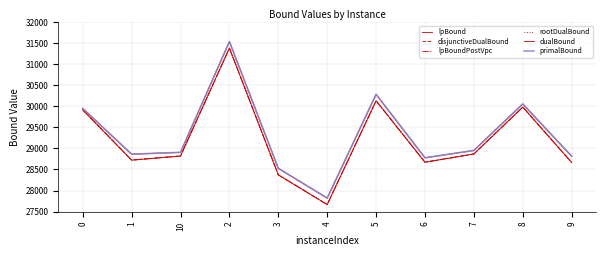

True or false: dualBound has more than 2 interior local peaks.

True